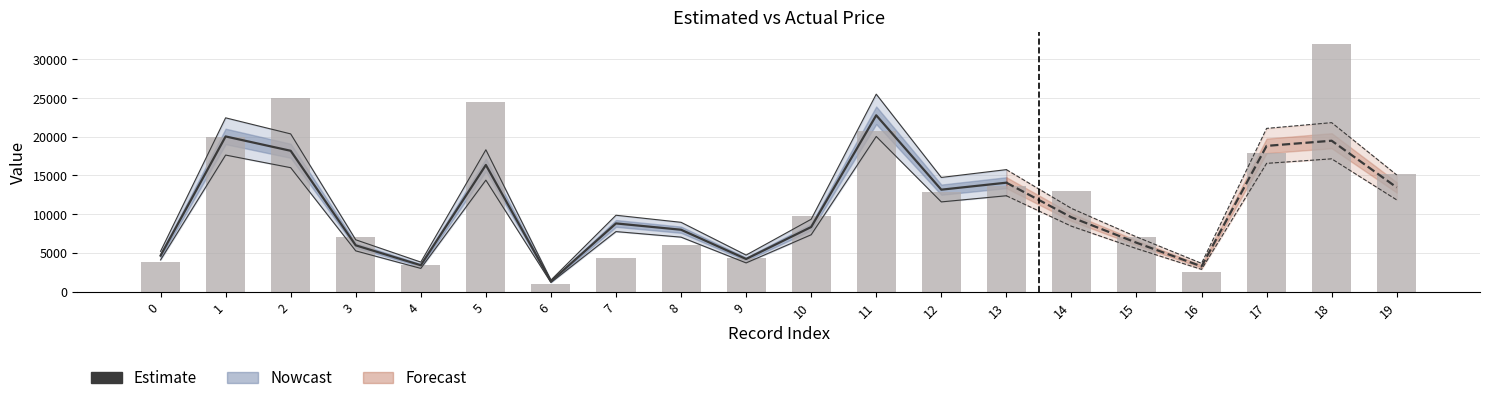

Rank the categories by value from highest to lowest.

18, 2, 5, 11, 1, 17, 19, 13, 14, 12, 10, 3, 15, 8, 7, 9, 0, 4, 16, 6